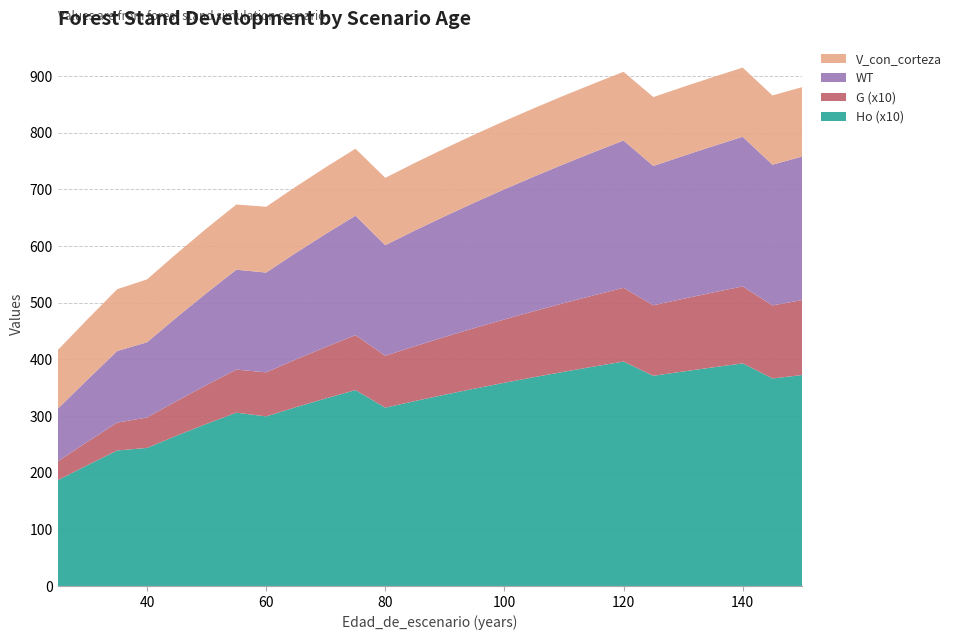

What is the total value across all series at 40?

541.2